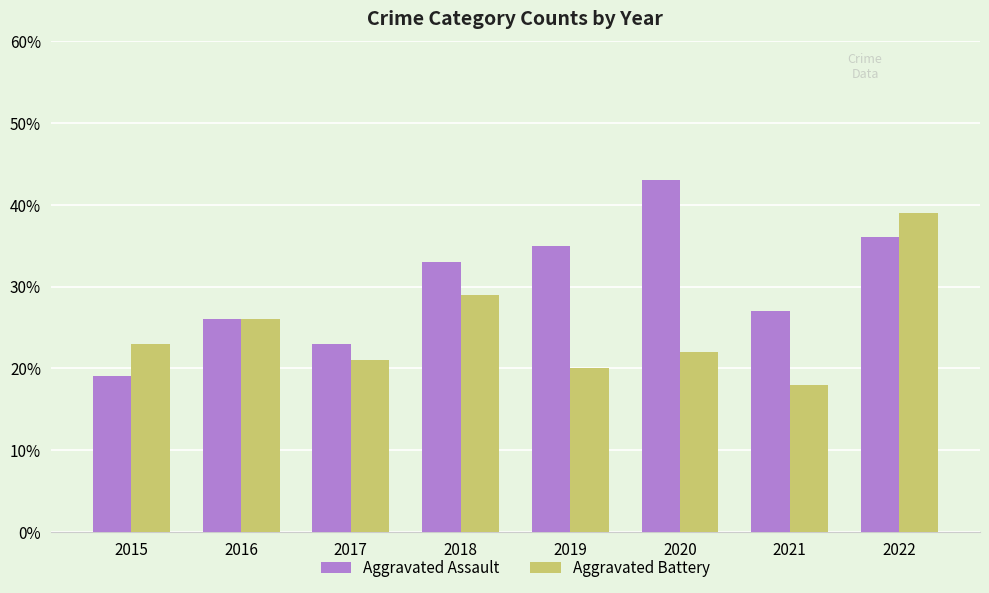

Is the value of Aggravated Assault at 2017 greater than the value of Aggravated Battery at 2016?

No